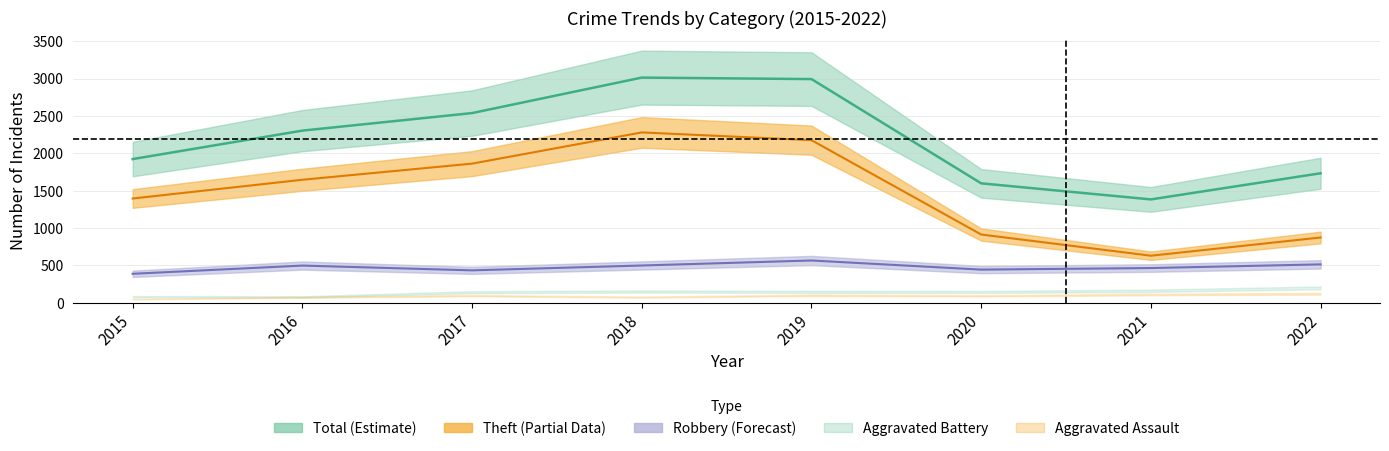

How many data points in Robbery are less than 496?

4